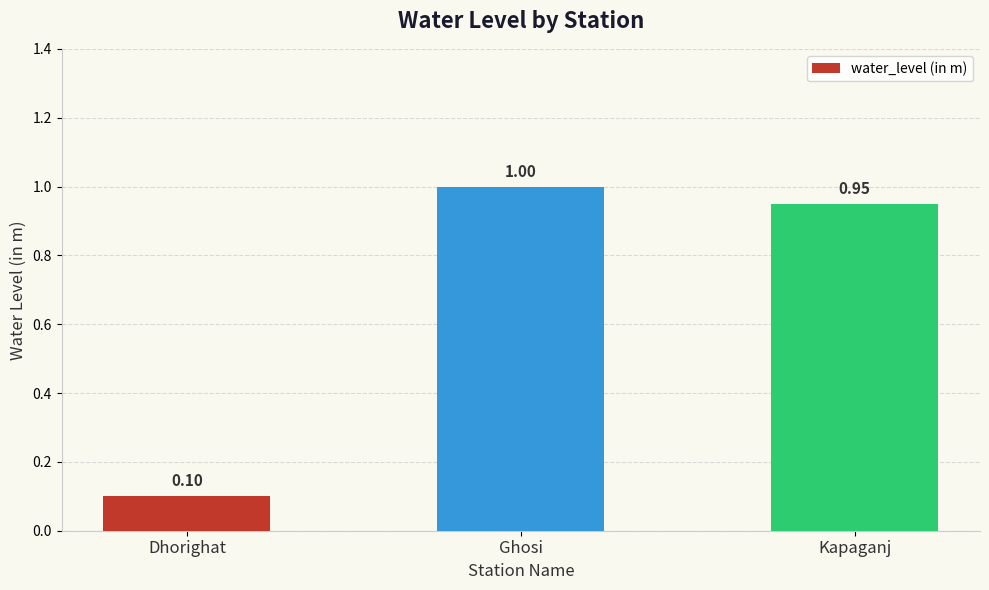

What is the average value?

0.7